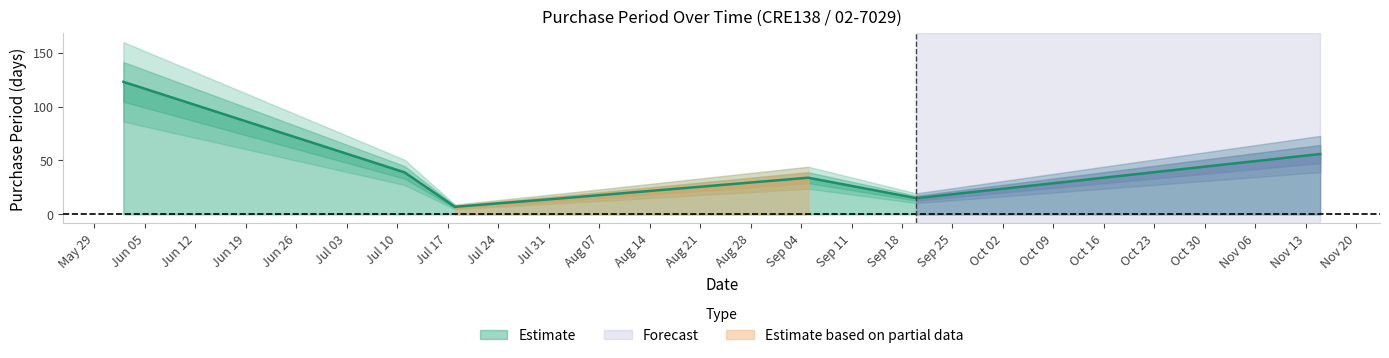

How many points are lower than both their immediate neighbors (excluding endpoints)?

2